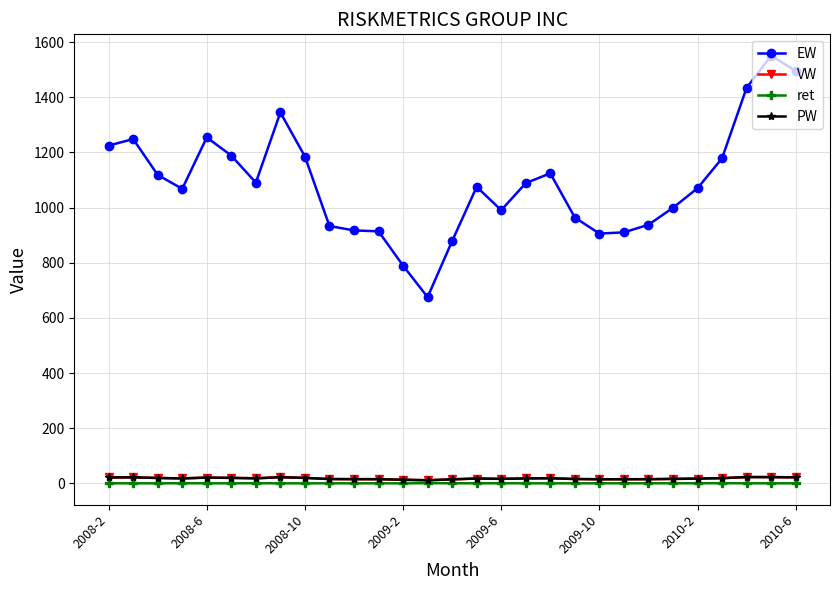

True or false: EW and ret intersect in this chart.

False